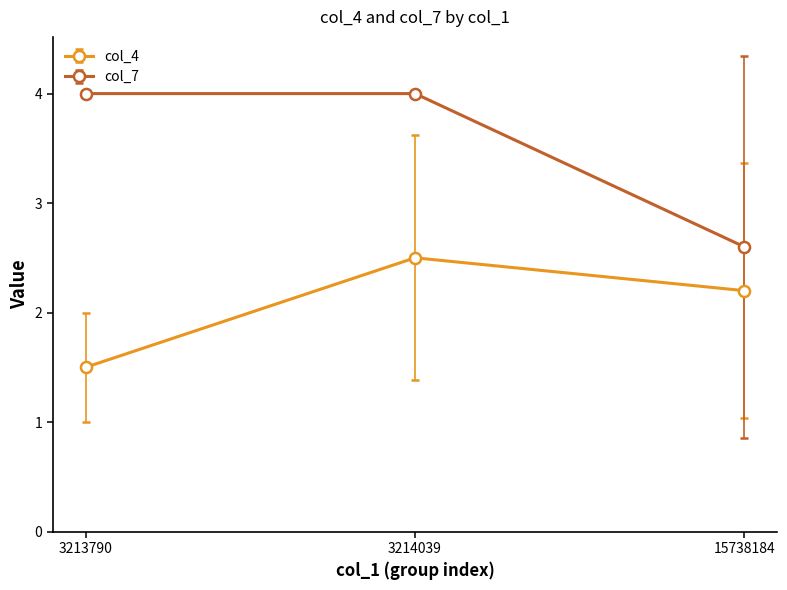

What is the greatest value displayed?

4.0